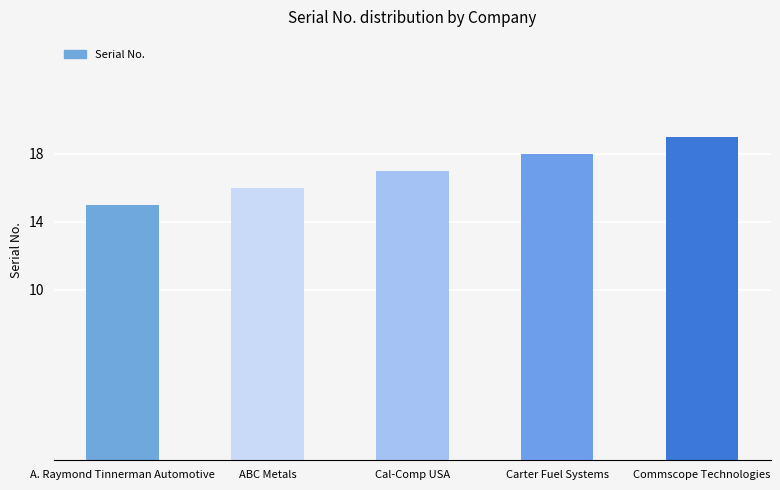

Reading left to right, list all the values displayed in this chart.

15	16	17	18	19